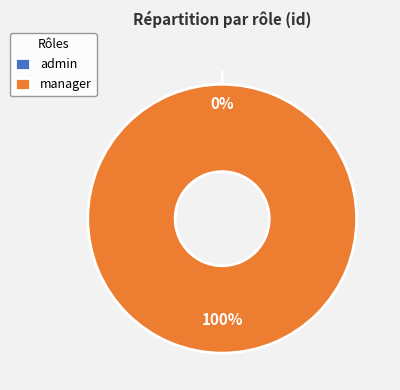

The admin slice represents 14% of the pie. True or false?

False